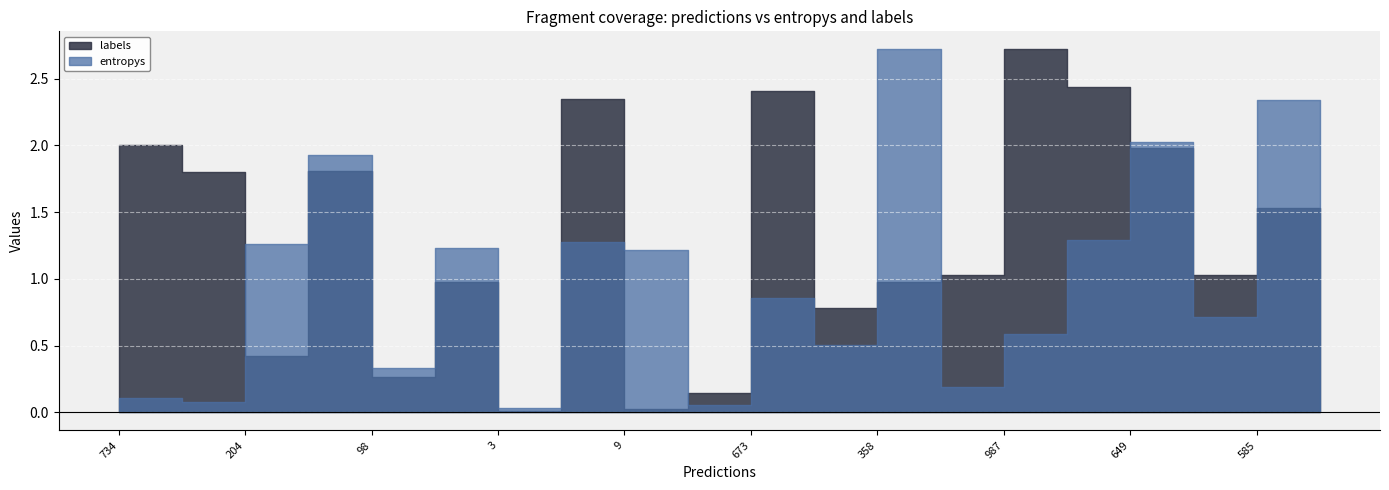

Rank the series at 8 from highest to lowest value.

labels, entropys